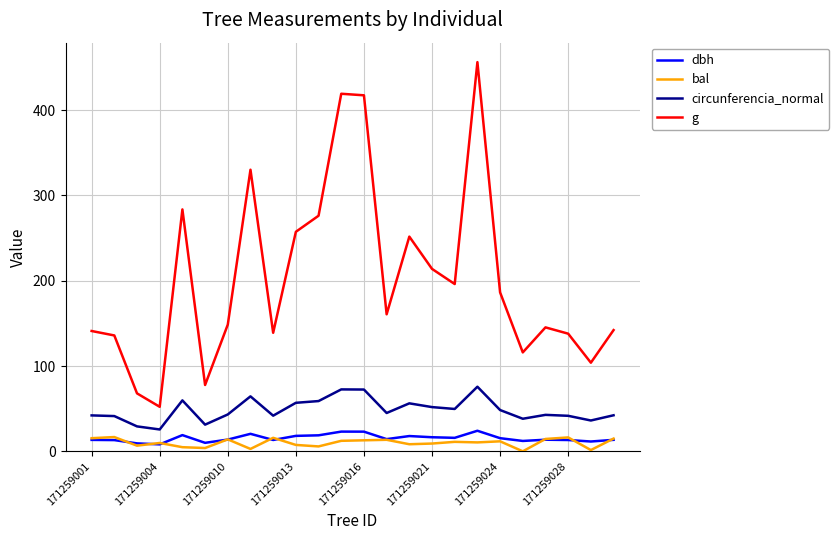

Does the chart have visible grid lines?

Yes